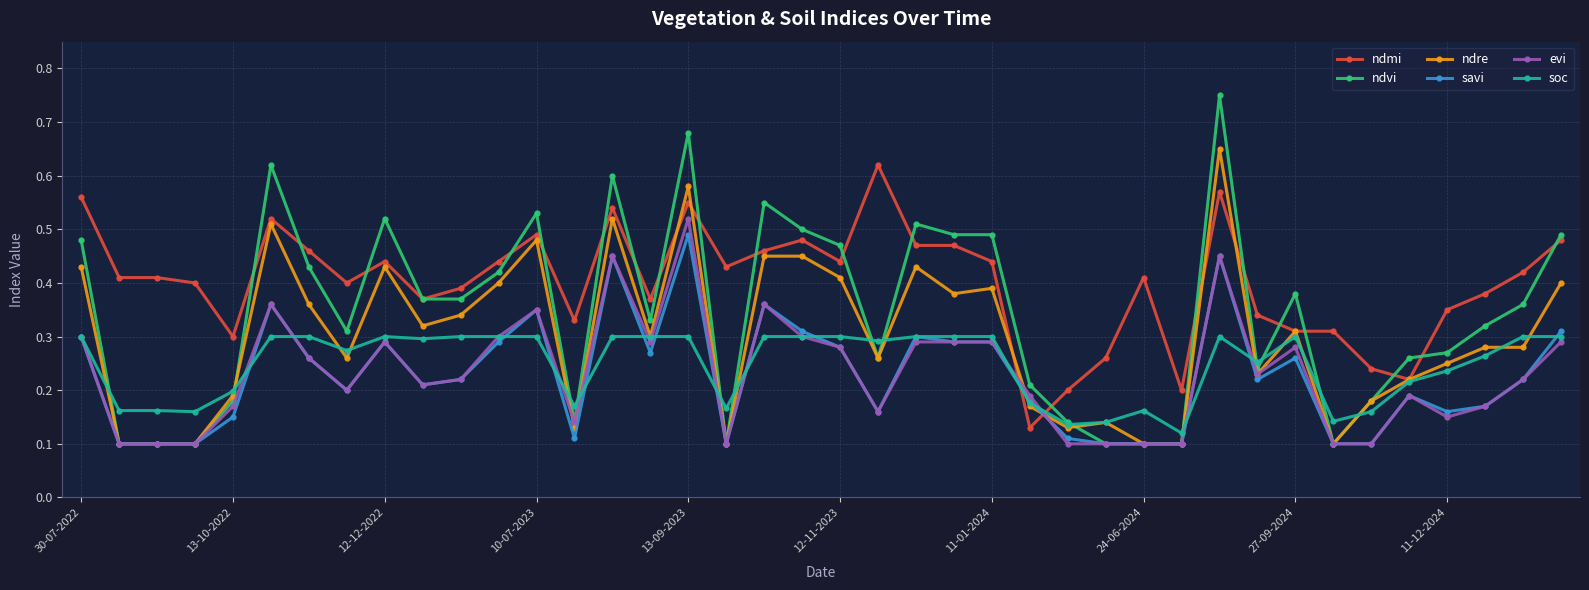

Which series has the widest spread of values?

ndvi